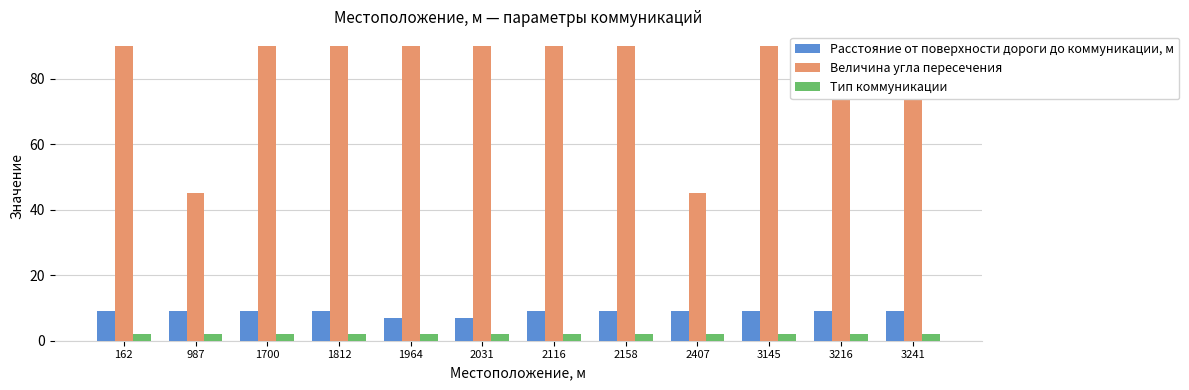

Reading left to right, what are all the values shown in this chart?

Расстояние от поверхности дороги до коммуникации, м: 162=9	987=9	1700=9	1812=9	1964=7	2031=7	2116=9	2158=9	2407=9	3145=9	3216=9	3241=9
Величина угла пересечения: 162=90	987=45	1700=90	1812=90	1964=90	2031=90	2116=90	2158=90	2407=45	3145=90	3216=90	3241=90
Тип коммуникации: 162=2	987=2	1700=2	1812=2	1964=2	2031=2	2116=2	2158=2	2407=2	3145=2	3216=2	3241=2